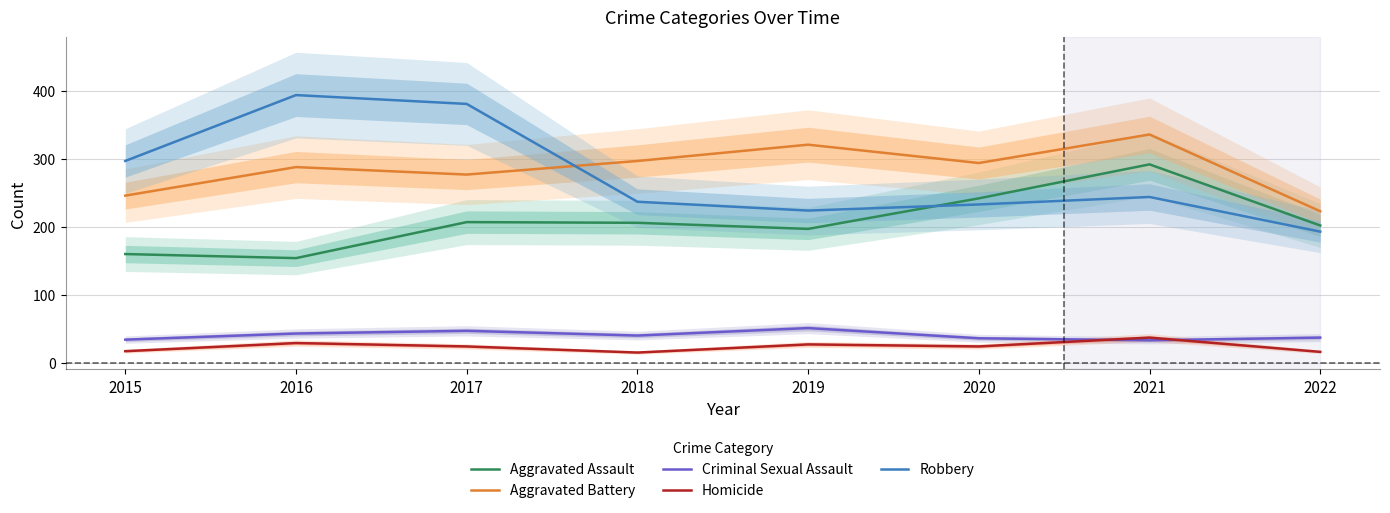

Reading left to right, transcribe all the data shown in this chart.

Aggravated Assault: 160	154	207	206	197	242	292	202
Aggravated Battery: 246	288	277	297	321	294	336	223
Criminal Sexual Assault: 34	43	47	40	51	36	33	37
Homicide: 17	29	24	15	27	24	37	16
Robbery: 297	394	381	237	224	233	244	193